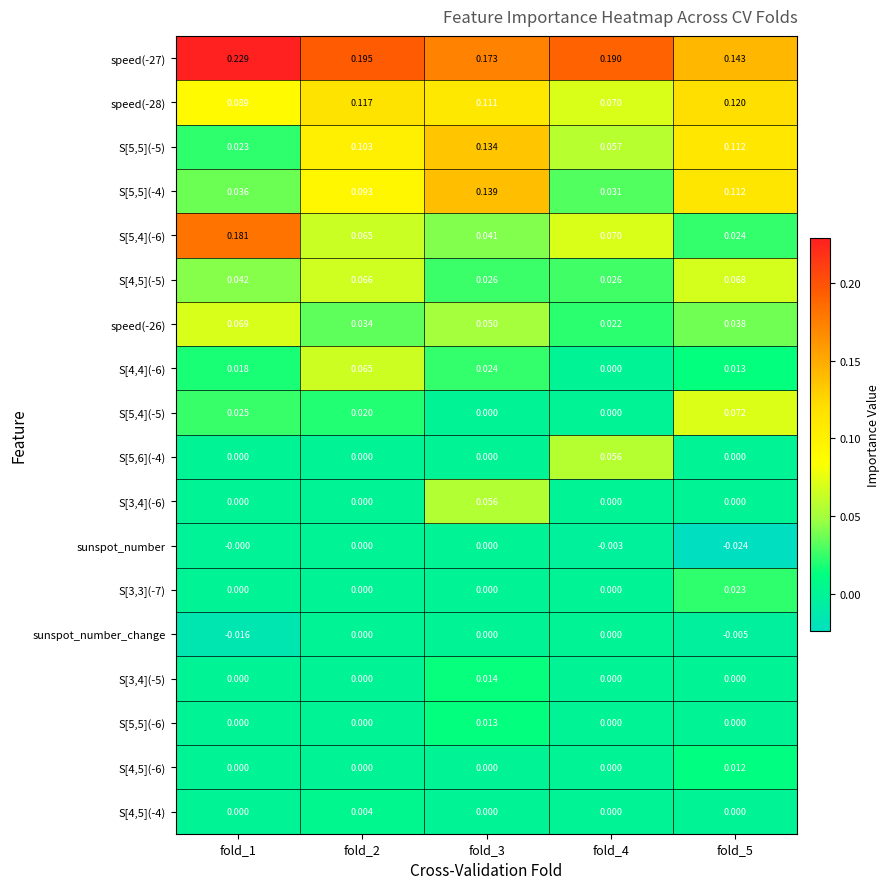

Is the value of speed(-27) at fold_4 greater than the value of S[5,6](-4) at fold_1?

Yes